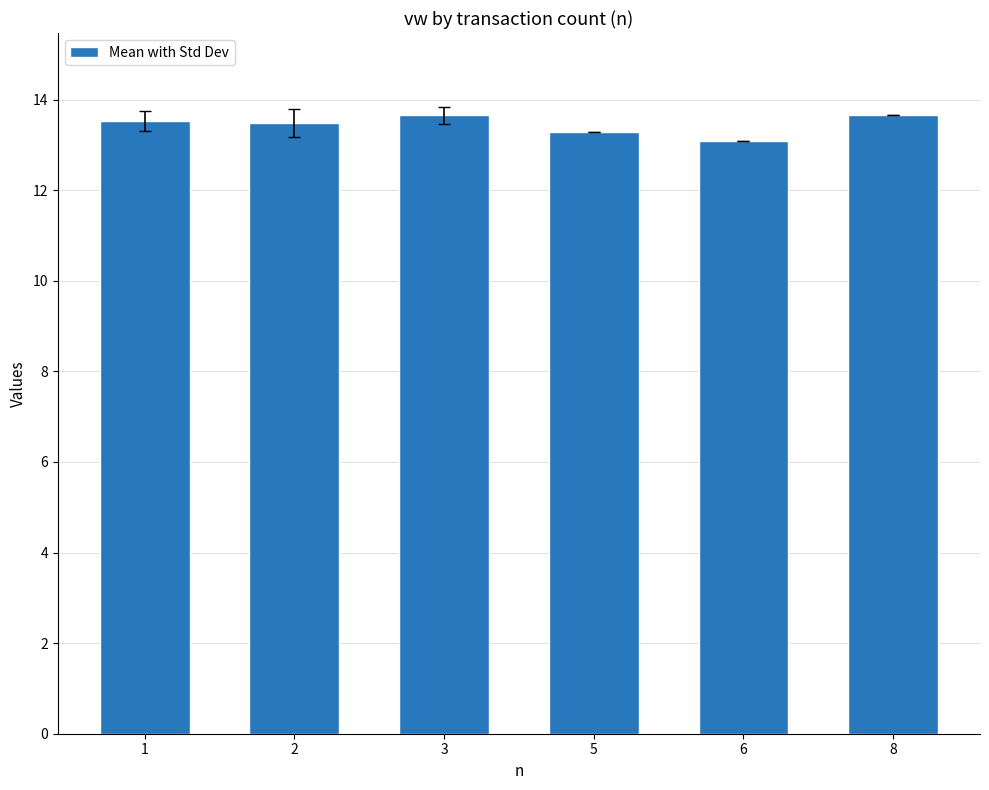

What is the value of the 3rd bar from the left?

13.7